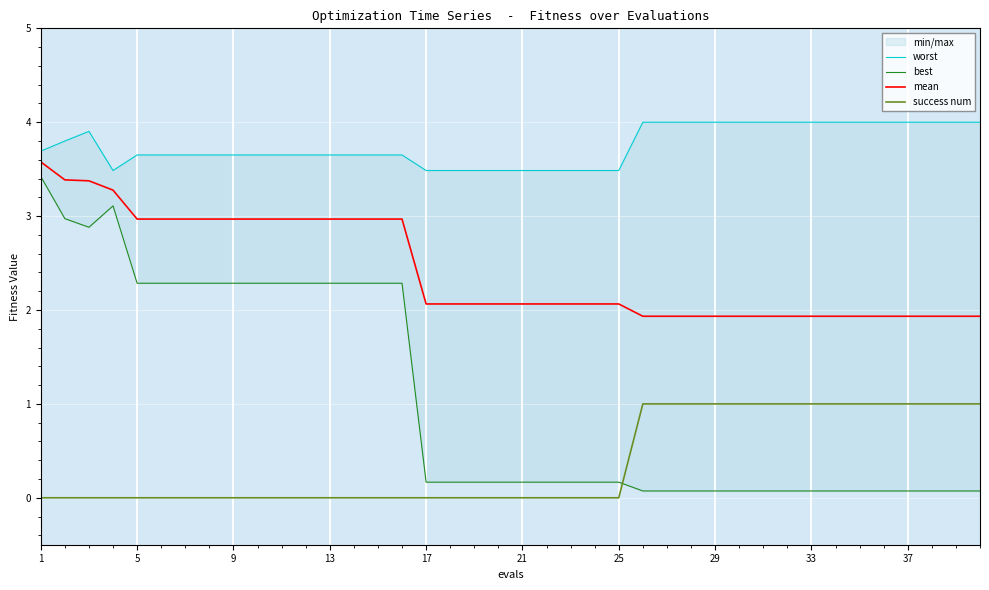

The mean series shows 2.1 at 21. True or false?

True